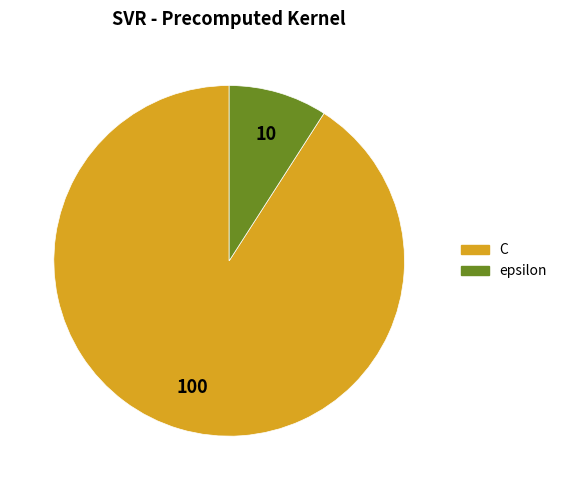

How many segments does this pie chart have?

2